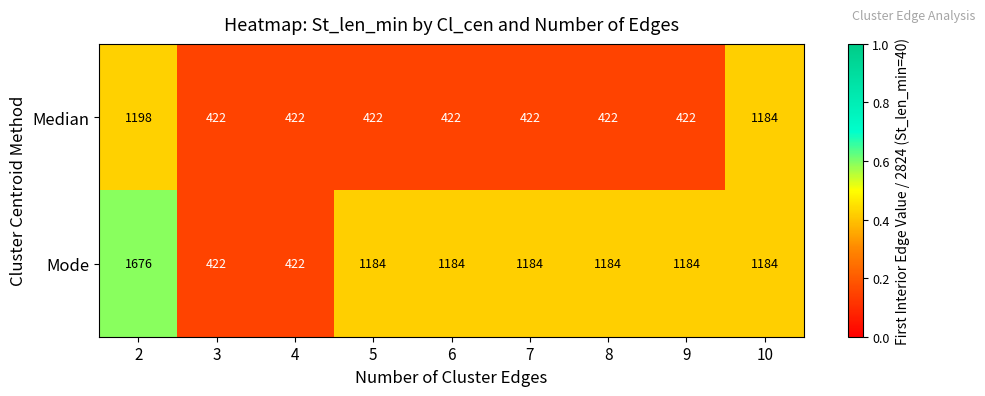

At which category is the sum across all series the highest?

2